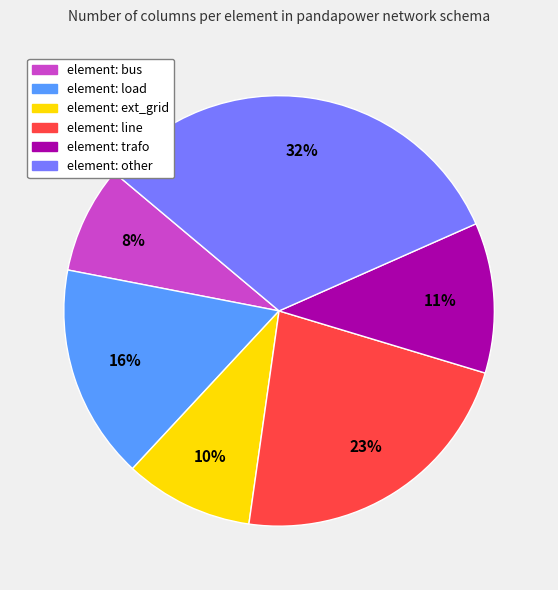

Is there a majority slice in this chart?

No